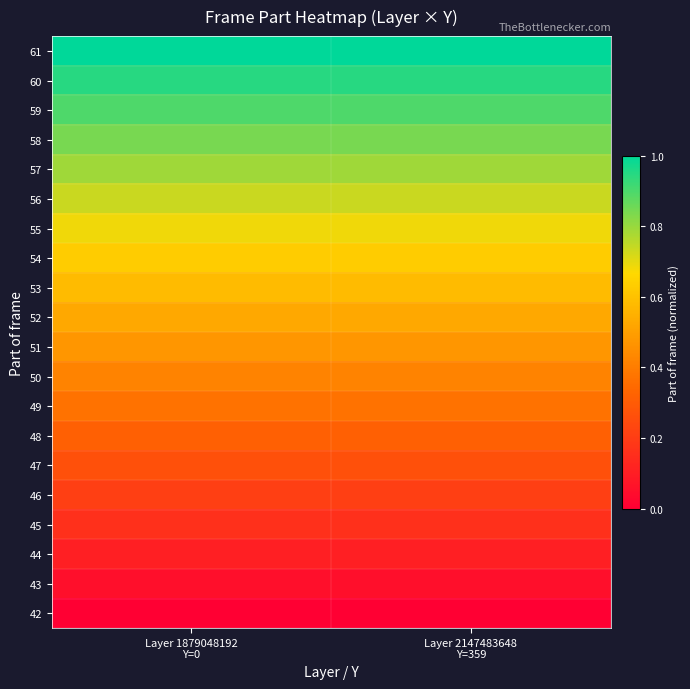

At how many categories does at least one series exceed 0?

2